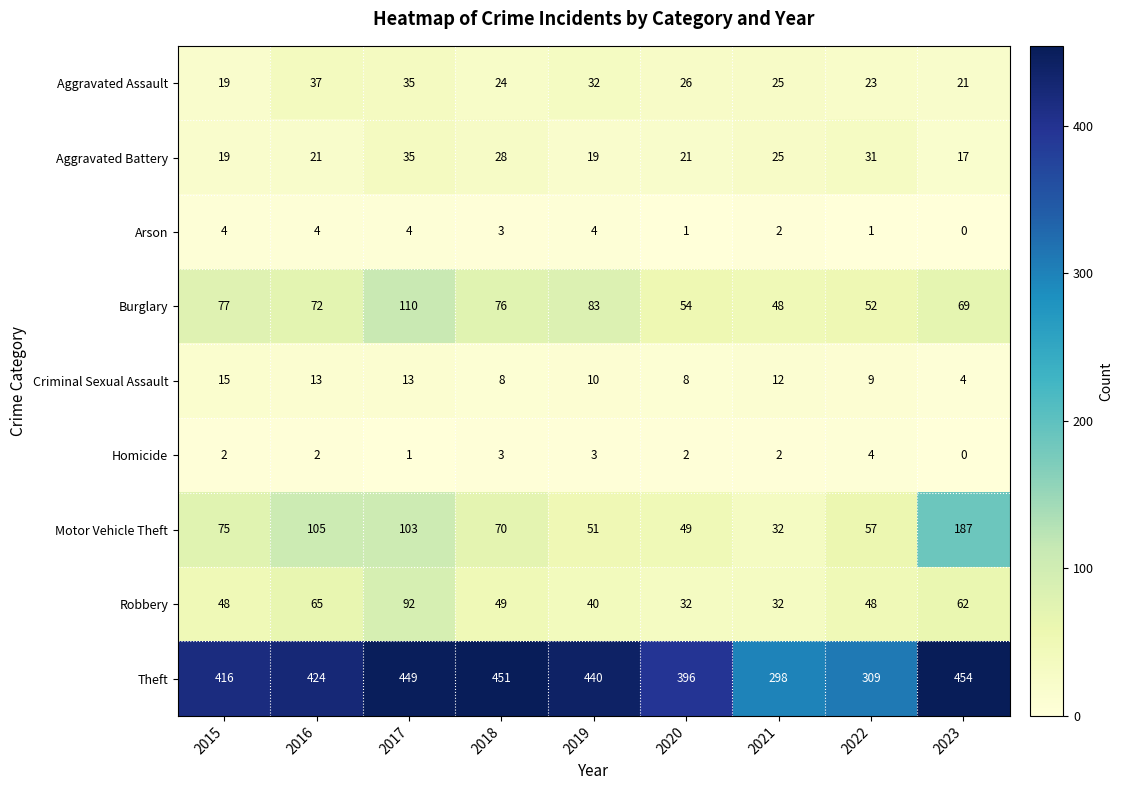

At which category is the sum across all series the highest?

2017